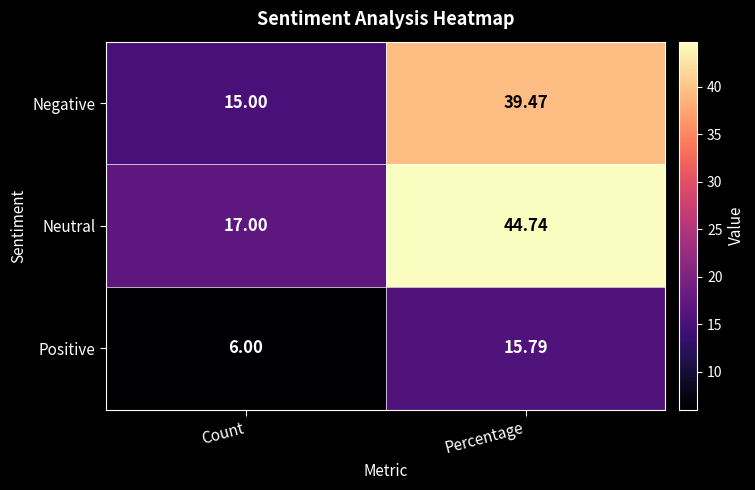

Which series changed the most between Count and Percentage?

Neutral